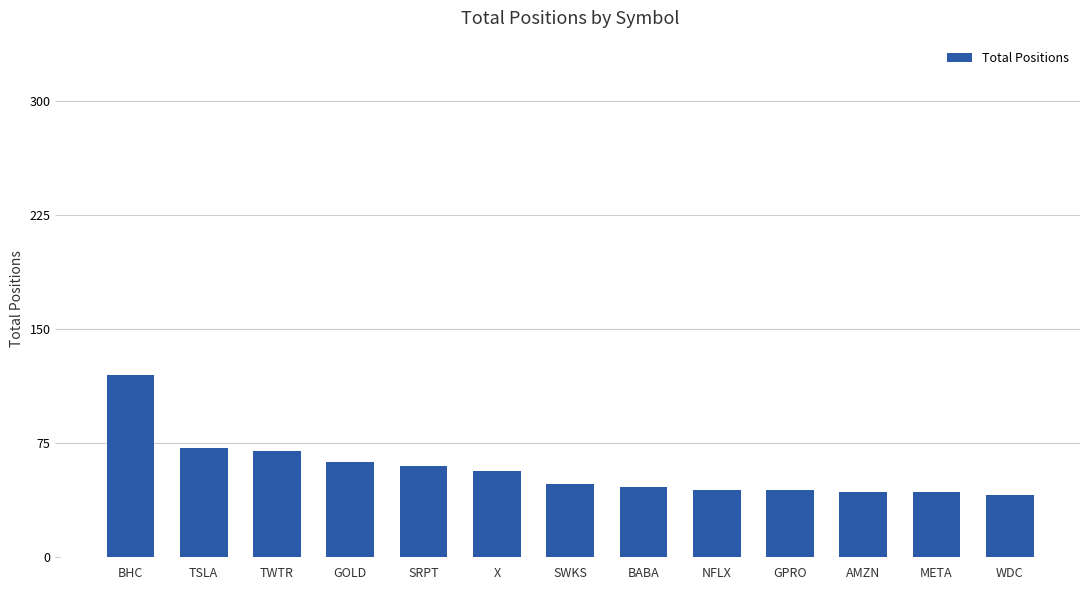

What is the value of the 10th bar from the left?

44